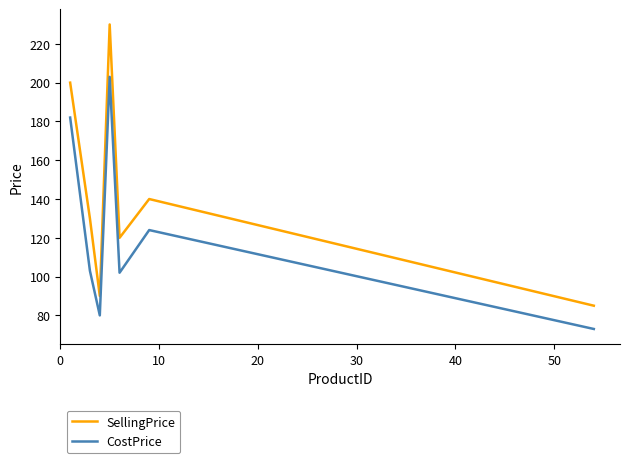

What is the maximum value for CostPrice?

203